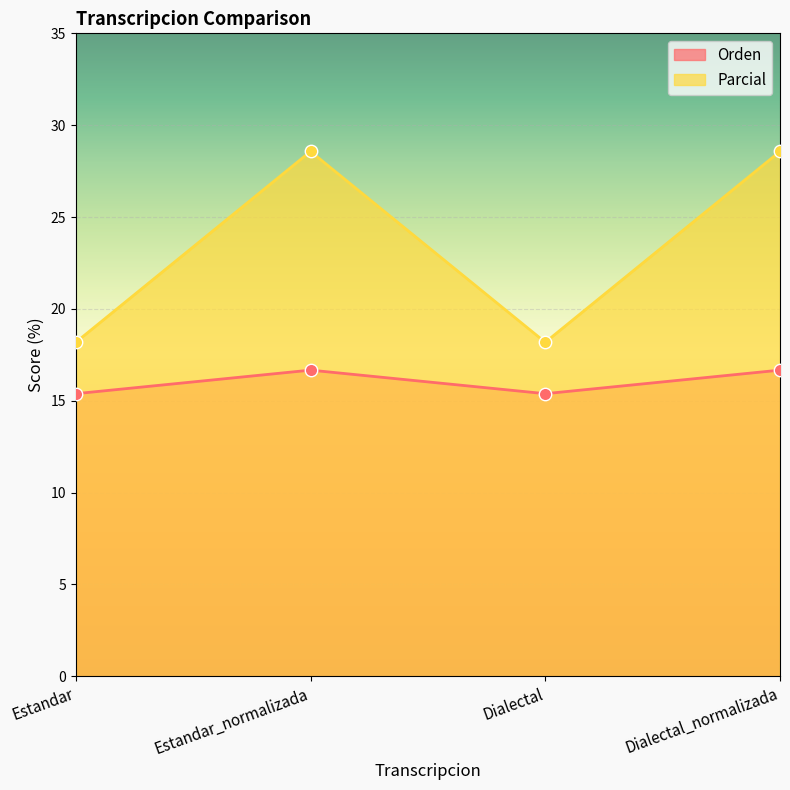

At which category is the sum across all series the highest?

Estandar_normalizada